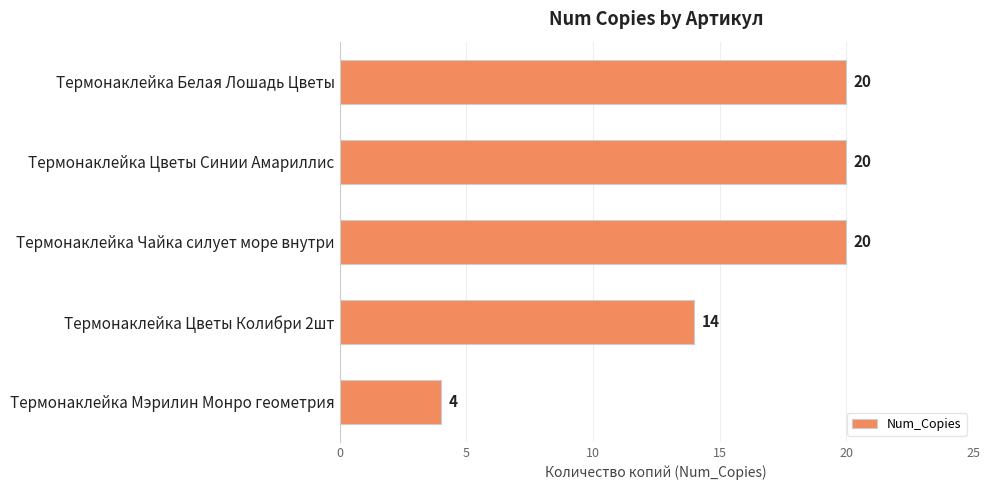

What is the maximum value shown in the chart?

20